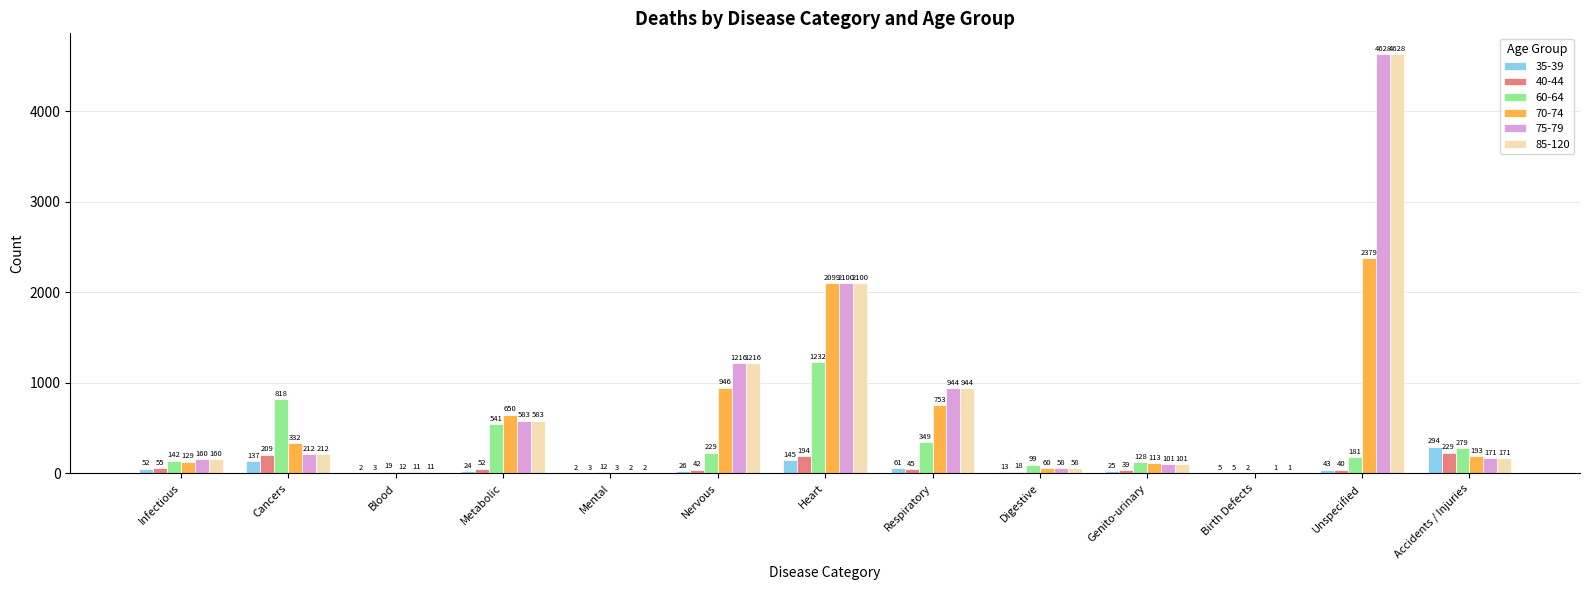

The 75-79 series shows 2100 at Heart. True or false?

True